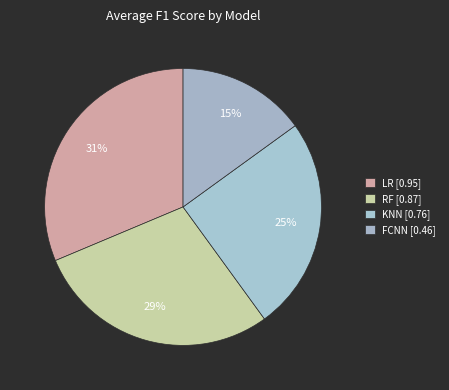

Which category has the smallest portion of the pie?

FCNN